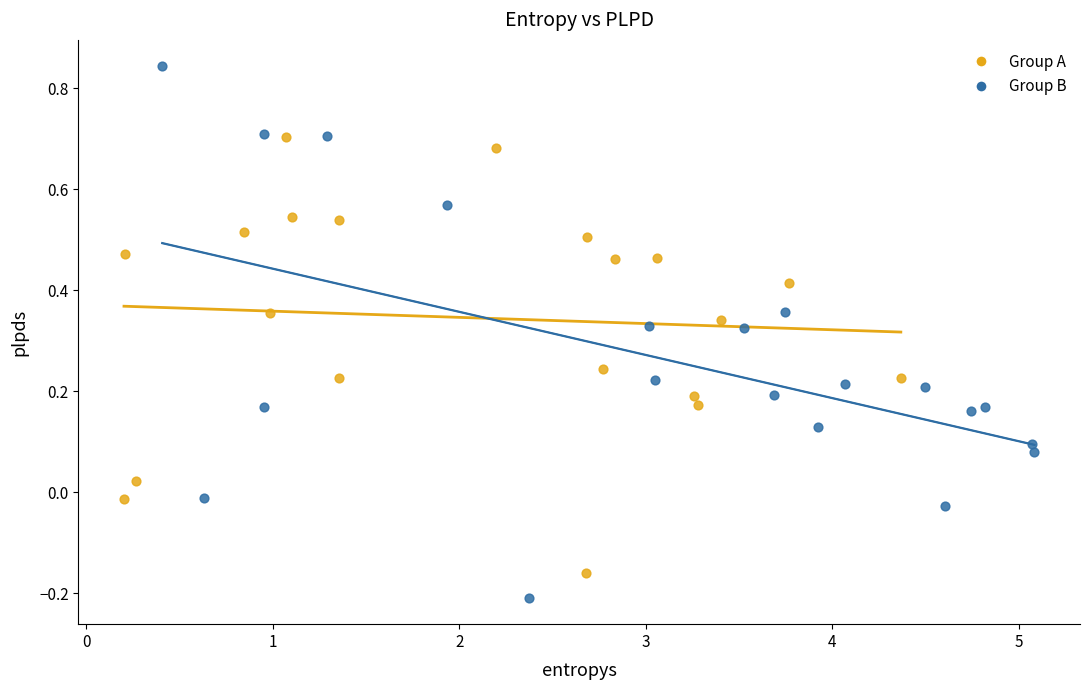

Which series has the widest spread of Y values?

Group B